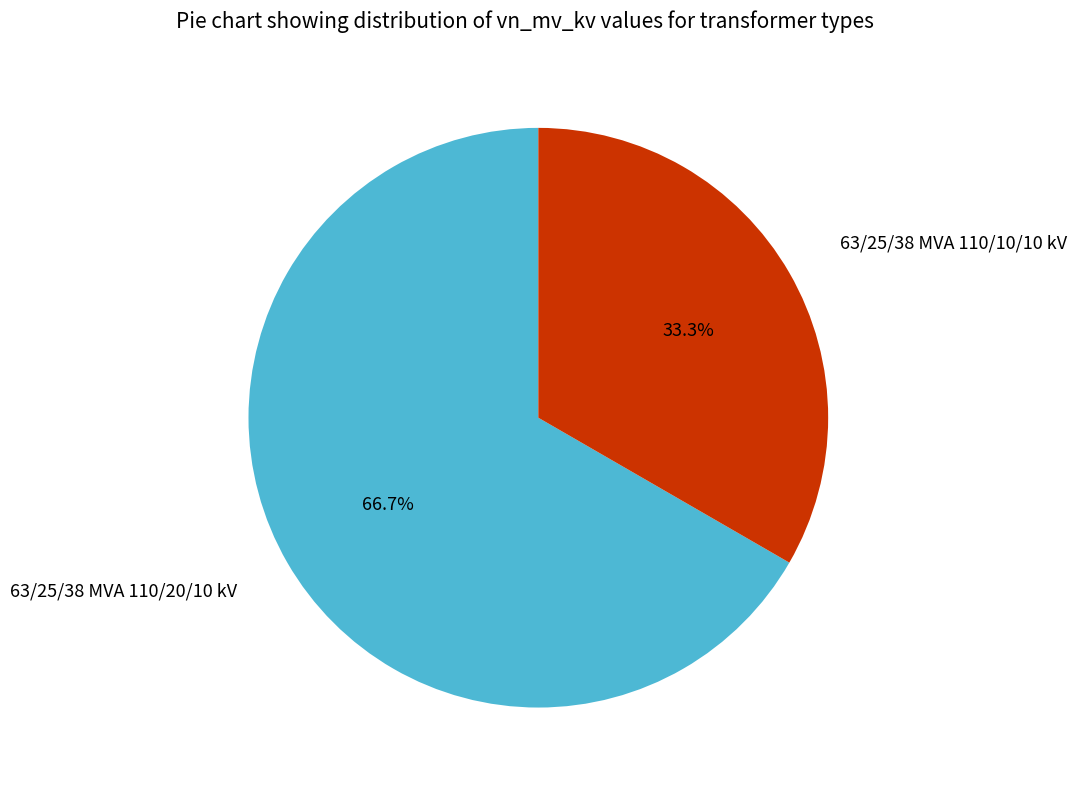

Between 63/25/38 MVA 110/20/10 kV and 63/25/38 MVA 110/10/10 kV, which is larger?

63/25/38 MVA 110/20/10 kV